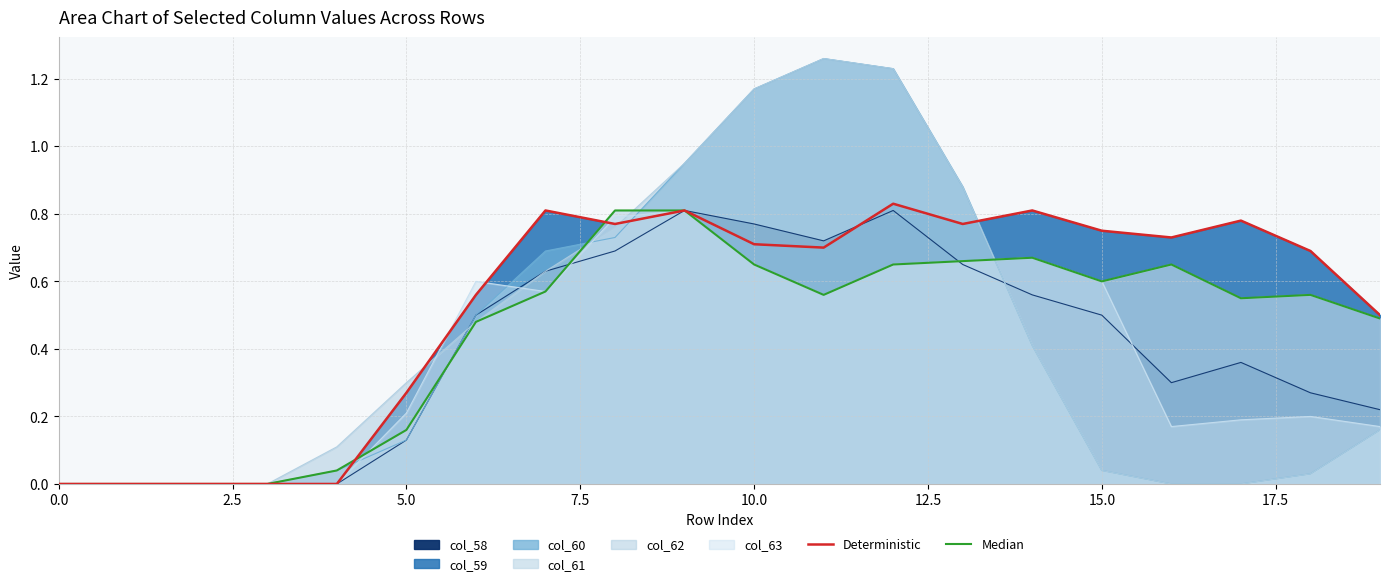

What position from the left is 19?

20